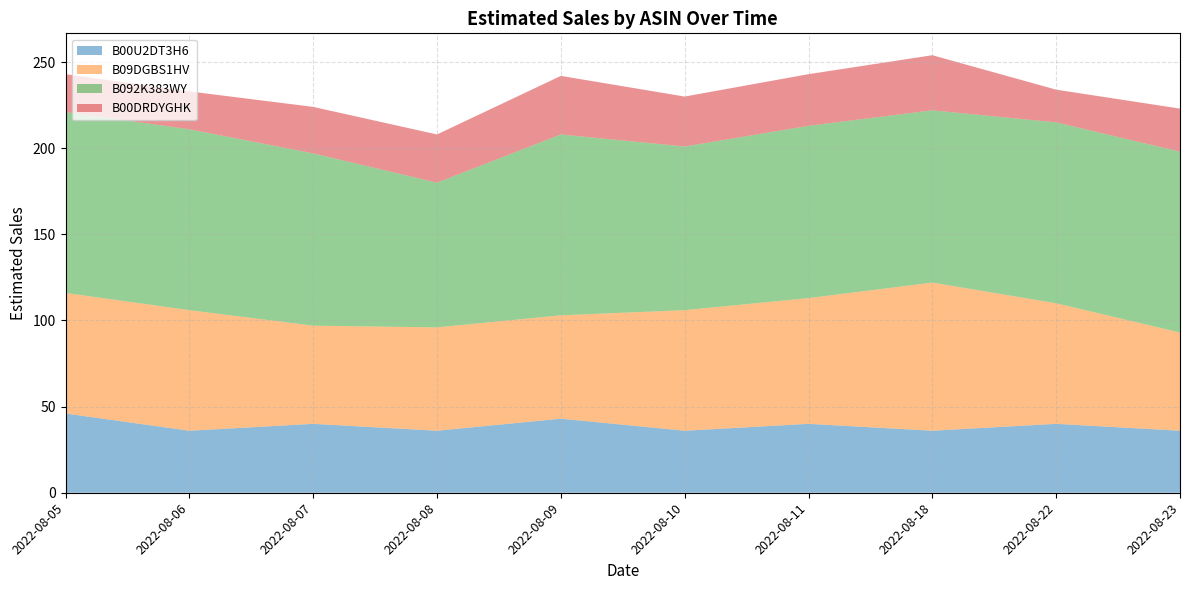

What is the average value of the B092K383WY series?

100